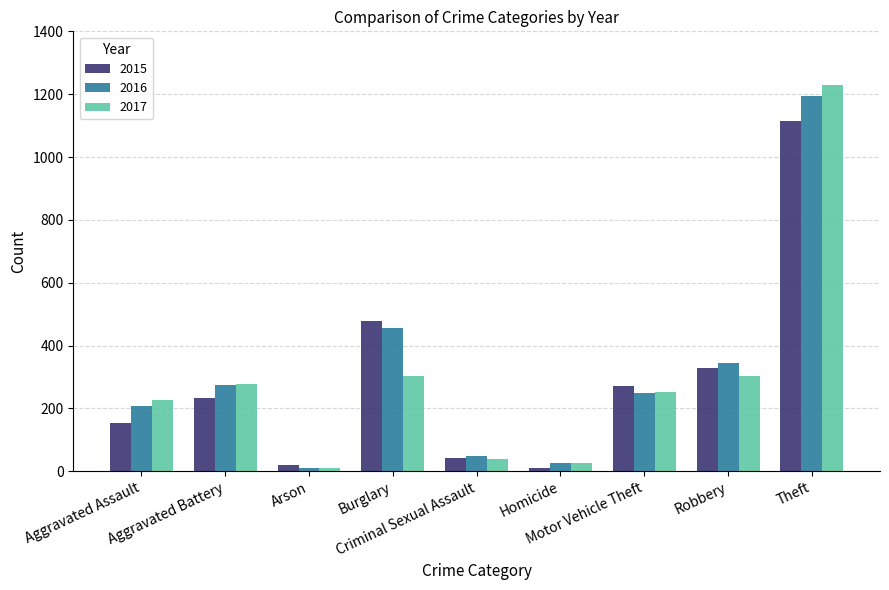

Which series has the largest range (max minus min)?

2017